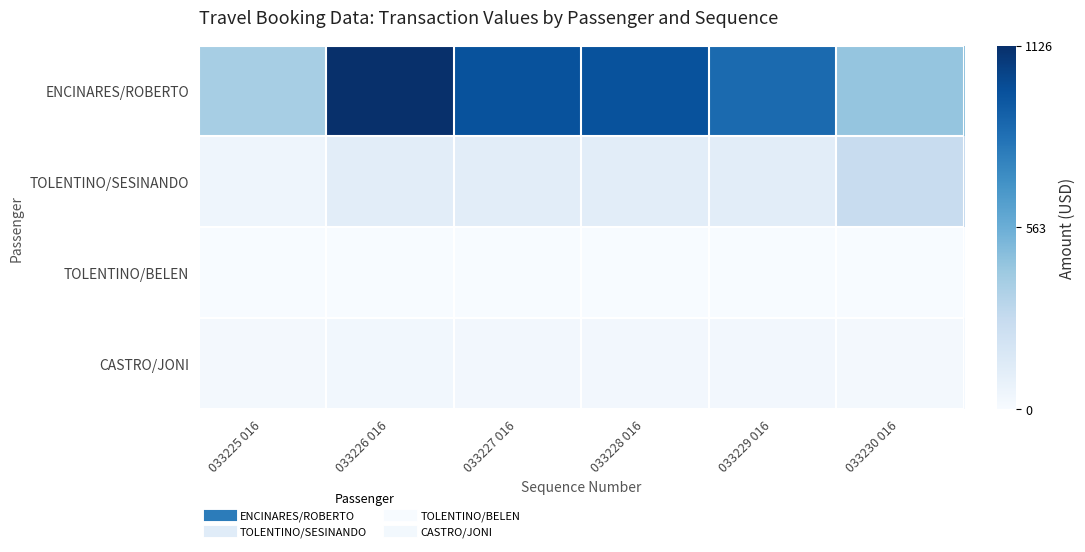

Which series has the largest total across all categories?

ENCINARES/ROBERTO